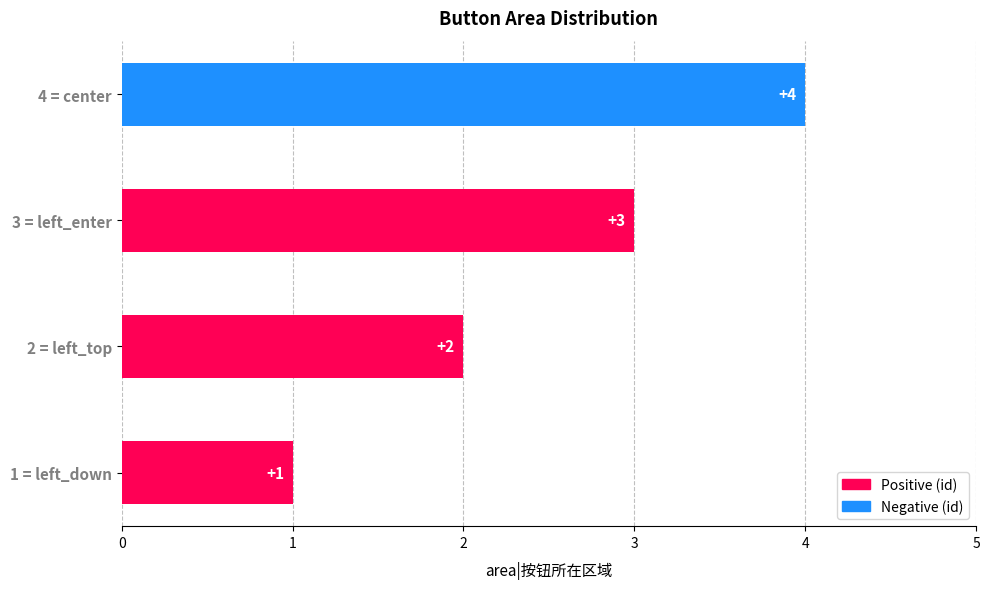

Which category has the lowest value across all series?

left_down